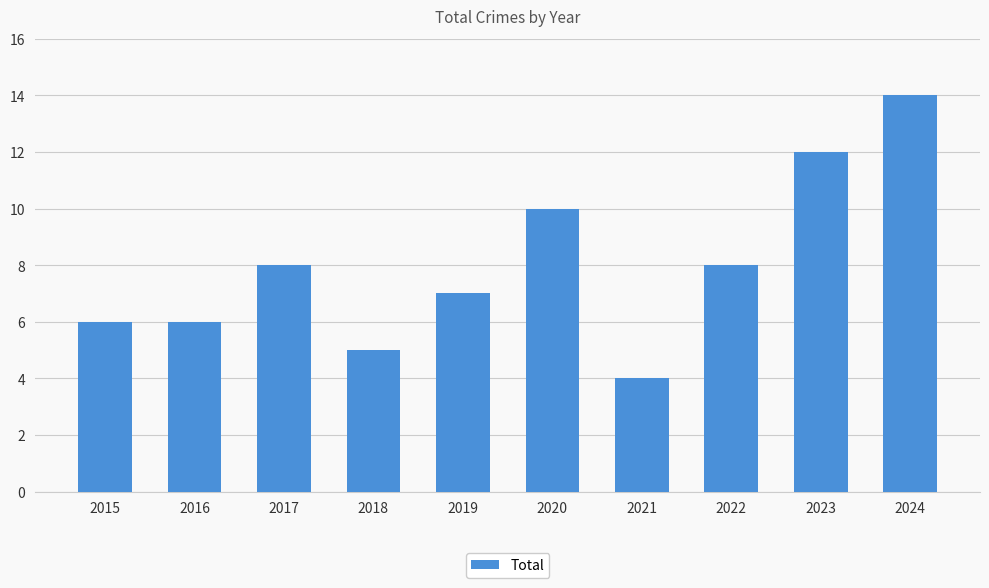

Count the number of data series in this chart.

1